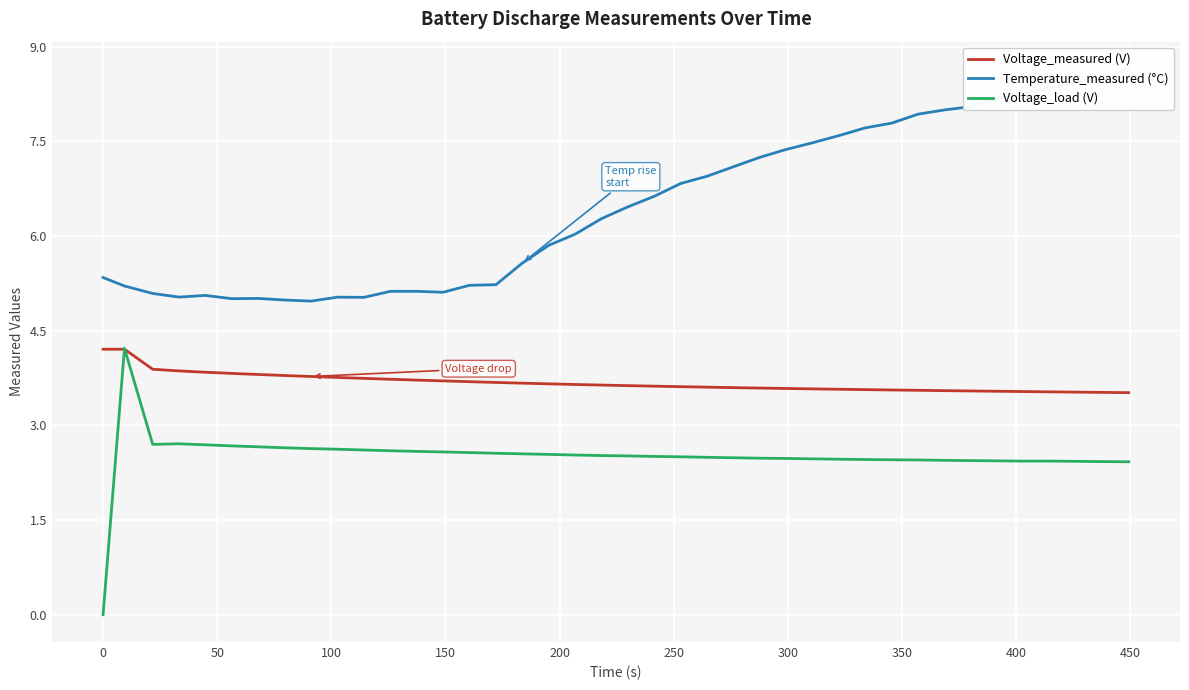

What is the maximum value for Voltage_load (V)?

4.2